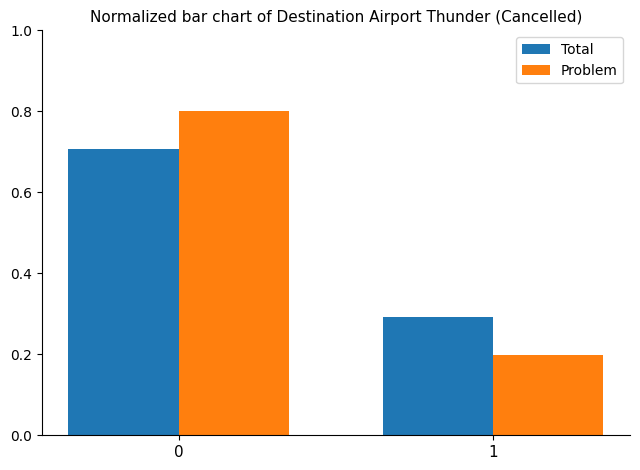

What is the total value across all series at 1?

0.5